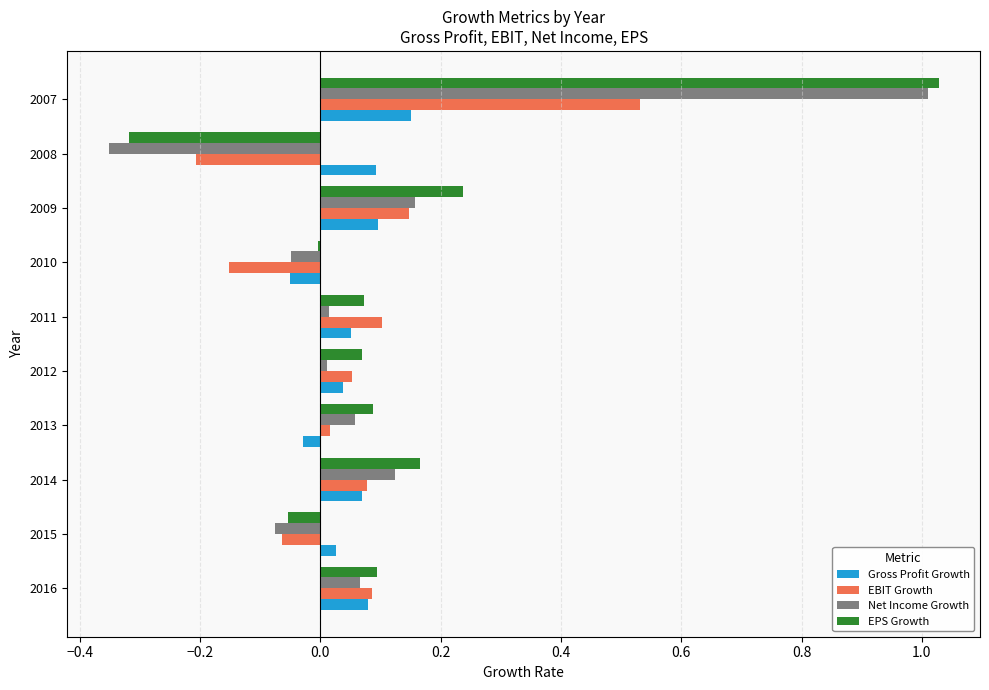

Between 2014 and 2012, which series saw the biggest shift?

Net Income Growth